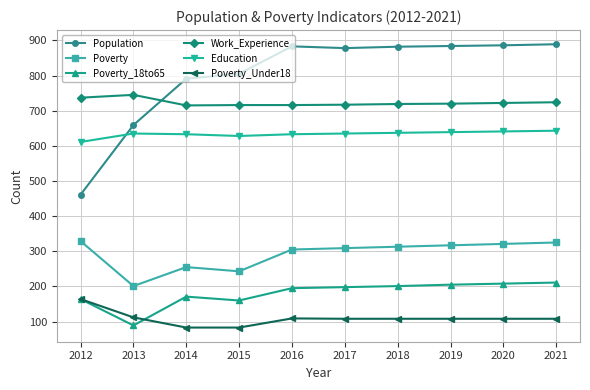

What is the maximum value for Population?

889